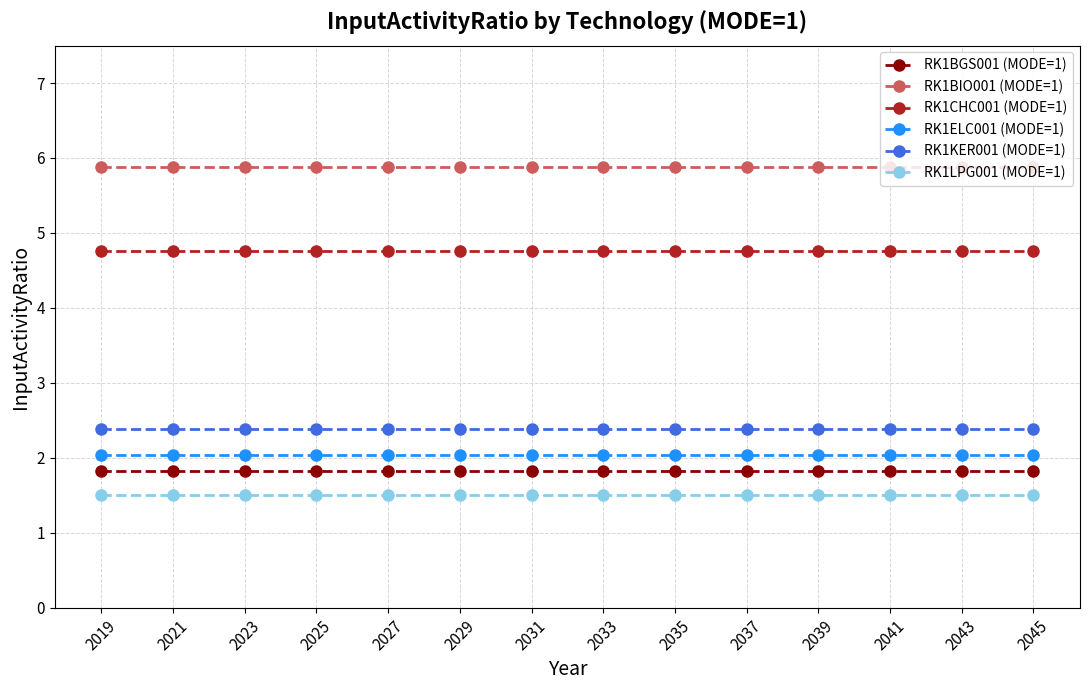

Rank the series at 2027 from lowest to highest value.

RK1LPG001 (MODE=1), RK1BGS001 (MODE=1), RK1ELC001 (MODE=1), RK1KER001 (MODE=1), RK1CHC001 (MODE=1), RK1BIO001 (MODE=1)